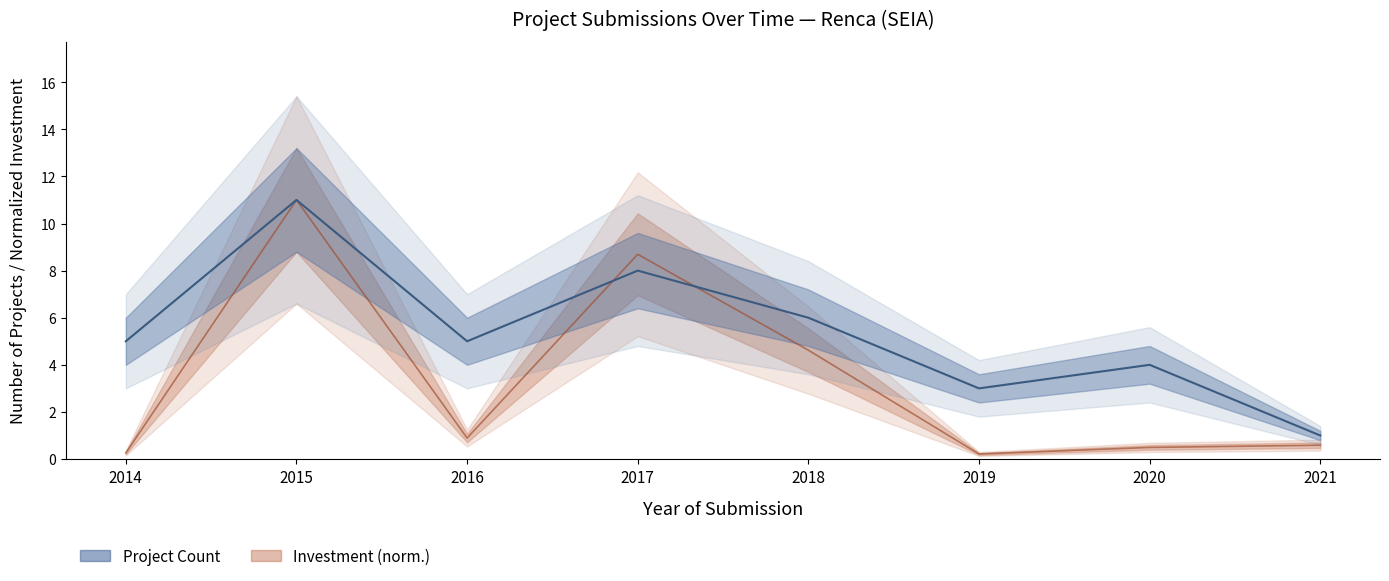

Which series has the widest spread of values?

Investment (normalized)